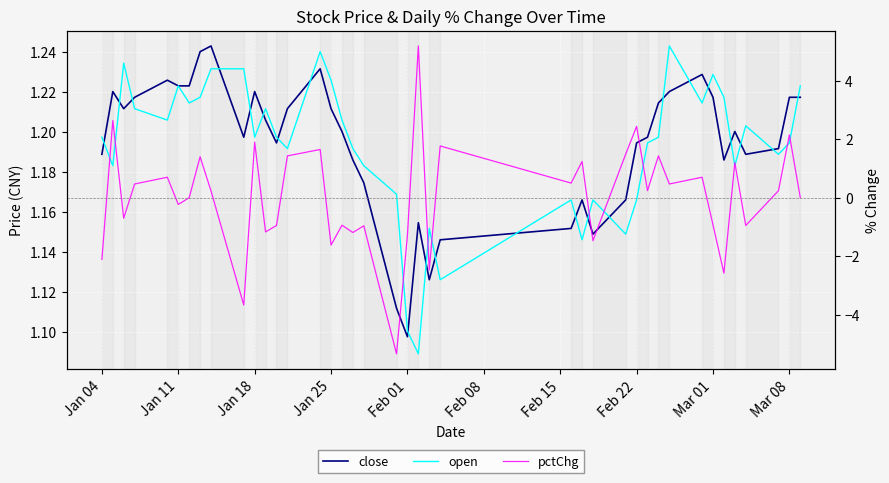

Does the chart display data point markers on the line(s)?

No